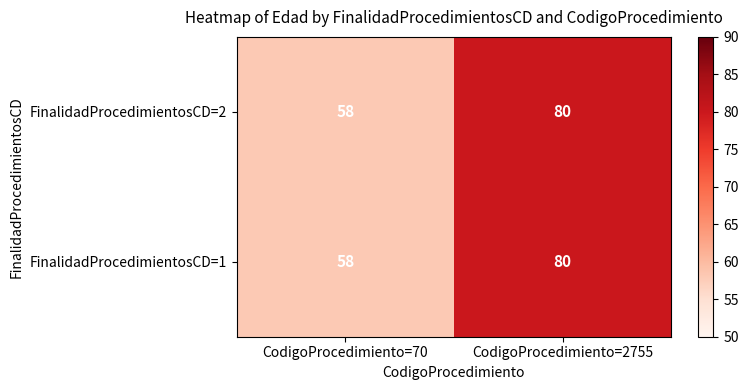

How many values in the FinalidadProcedimientosCD=2 series are below 80?

1